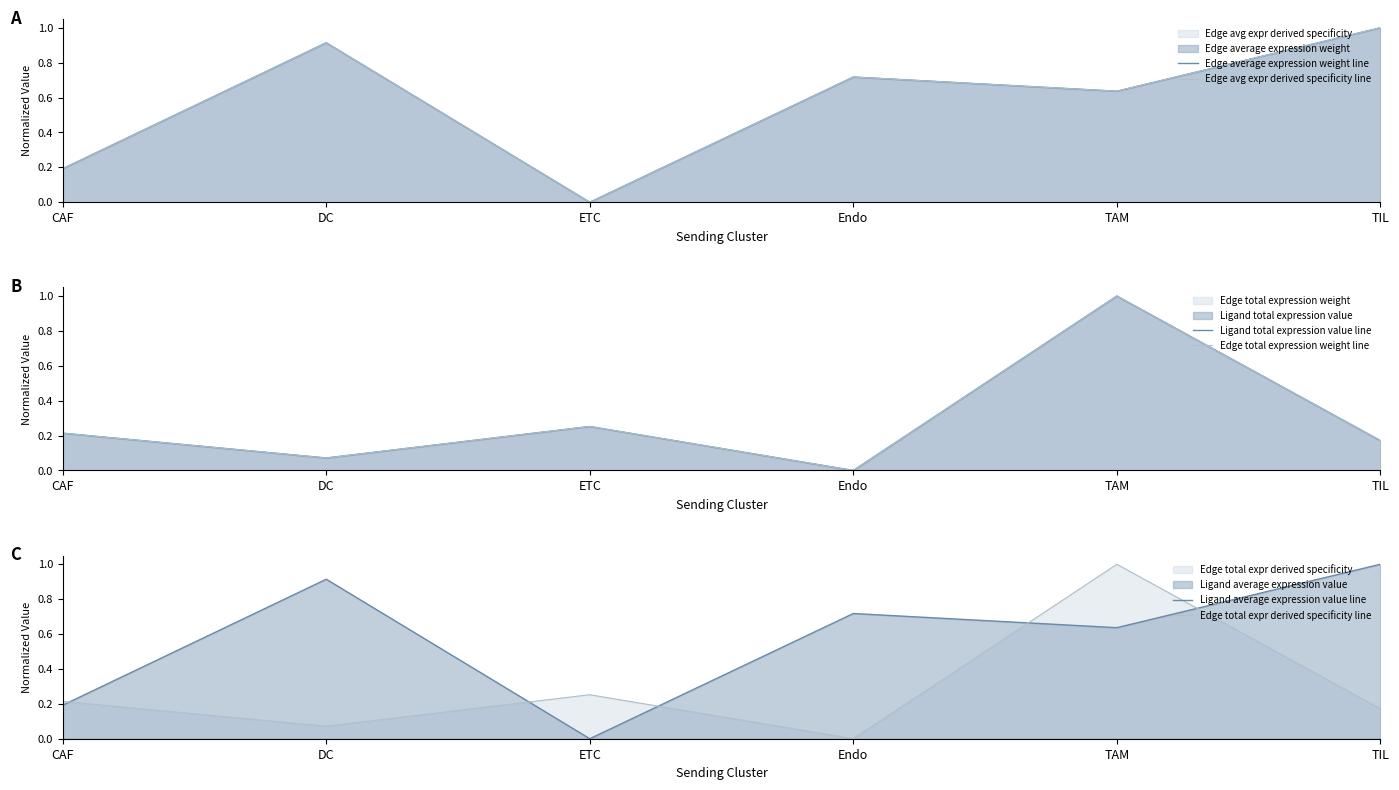

How many values in the Edge average expression weight line series exceed 0?

5